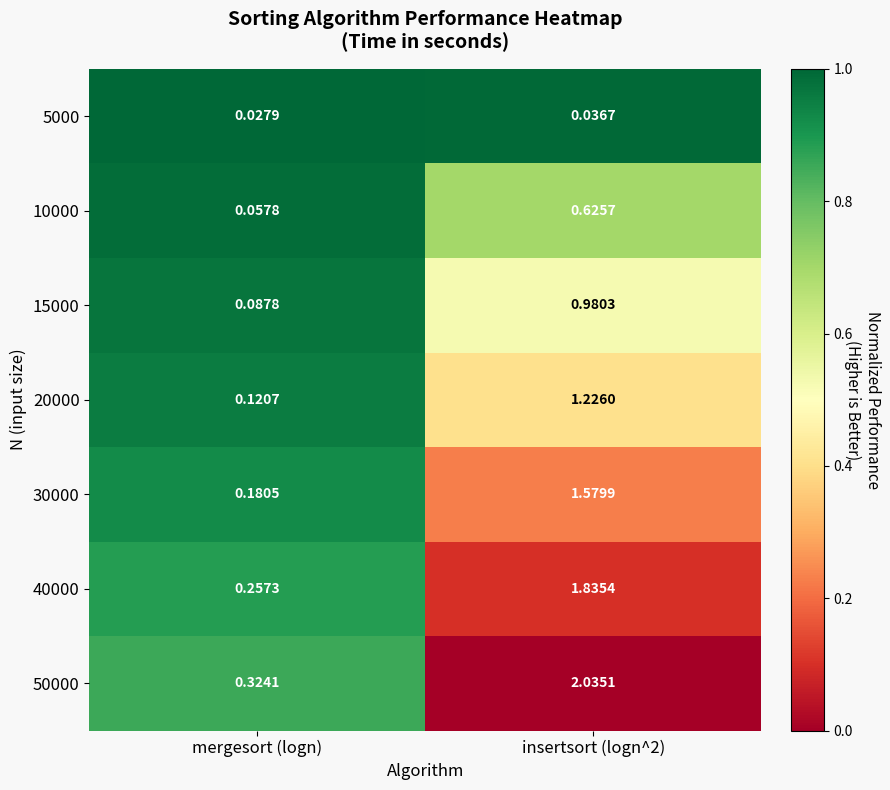

At insertsort (logn^2), list the series in order from smallest to largest.

5000, 10000, 15000, 20000, 30000, 40000, 50000